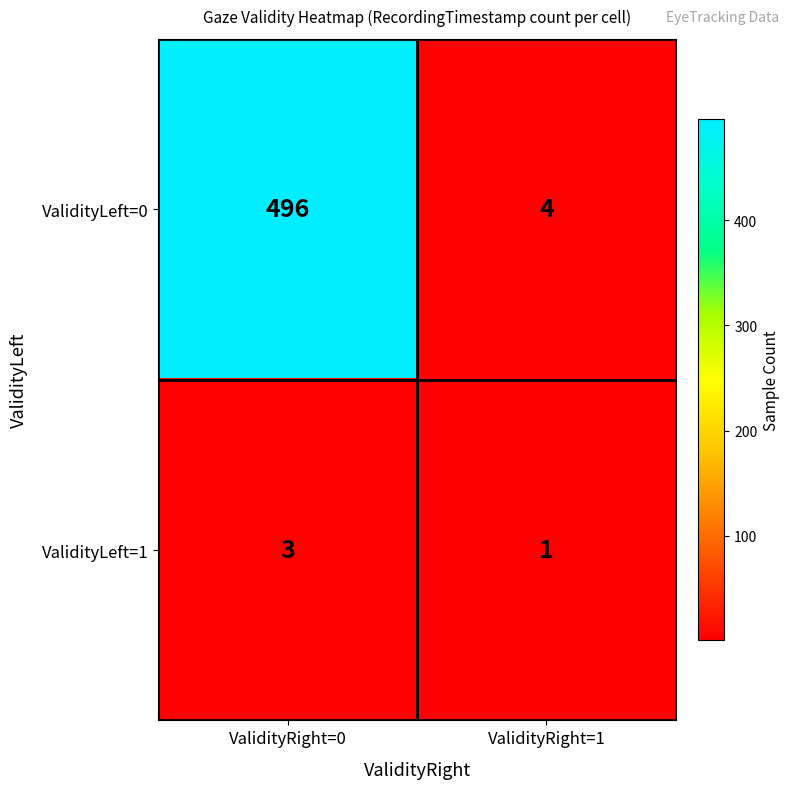

Reading left to right, list all the values displayed in this chart.

ValidityLeft=0: 496	4
ValidityLeft=1: 3	1